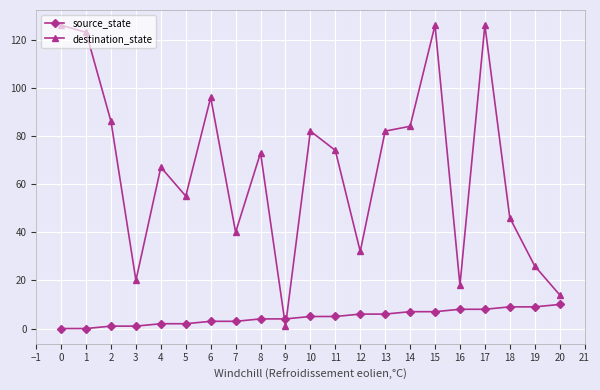

Which series has the largest total across all categories?

destination_state